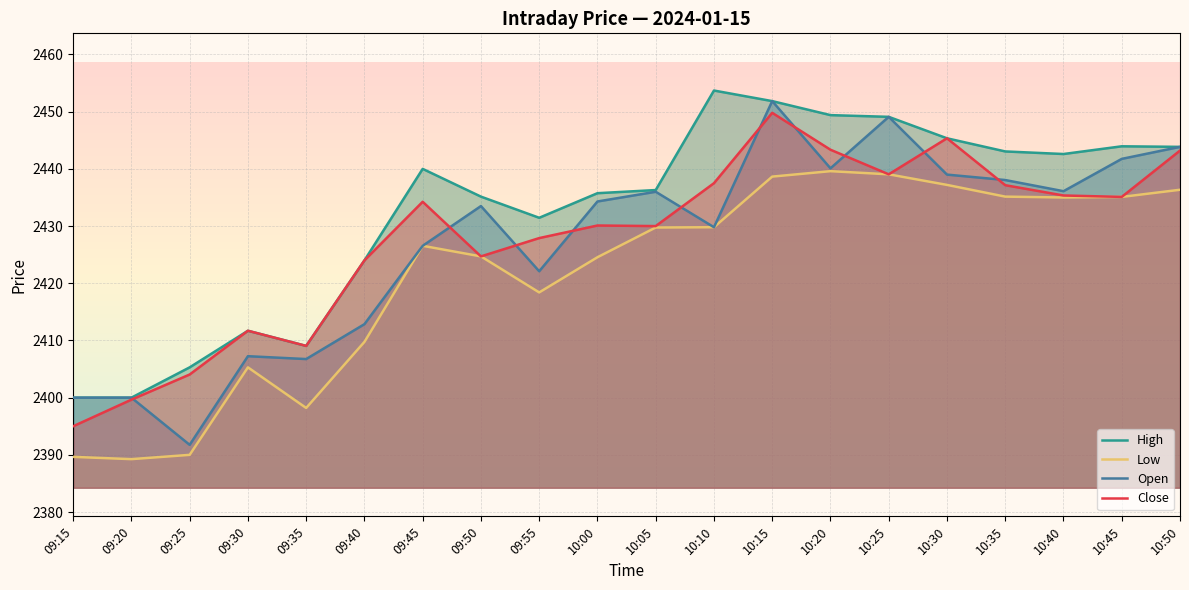

What is the value of the Low point at the 17th from the left?

2435.2